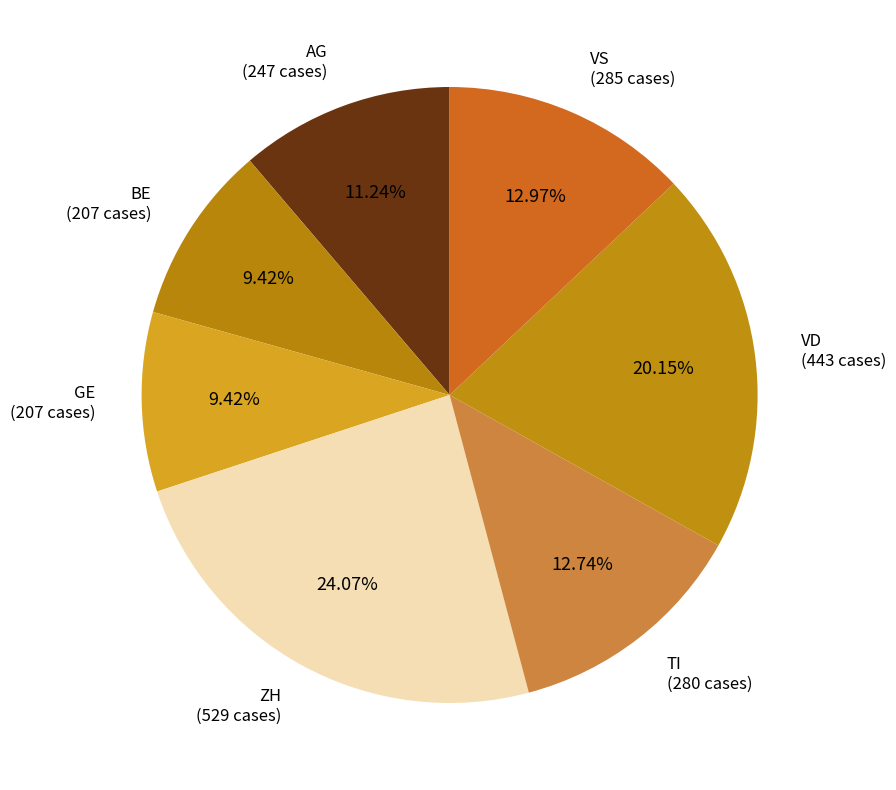

To the nearest percent, what is the average slice percentage?

14%